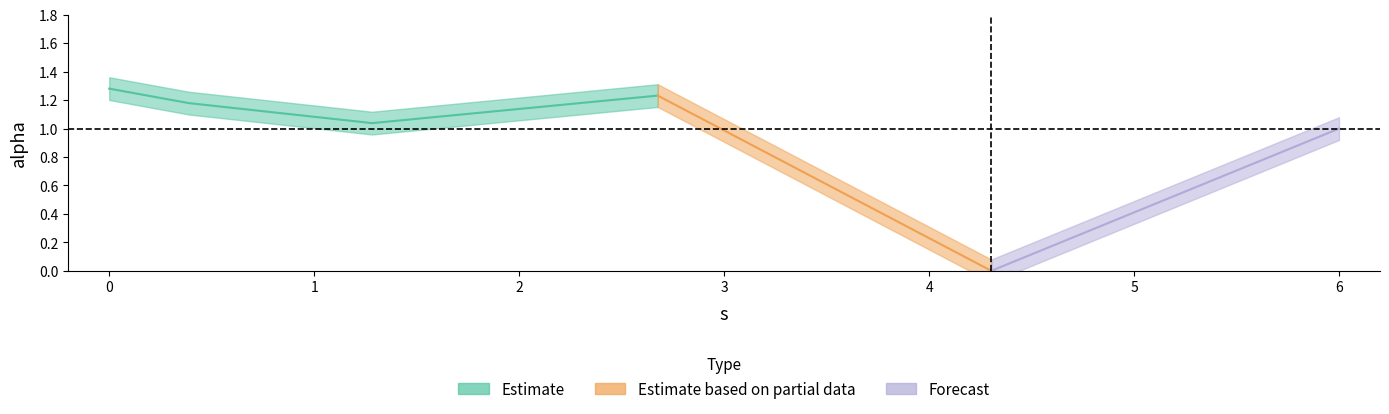

How many data points does each series have?

6